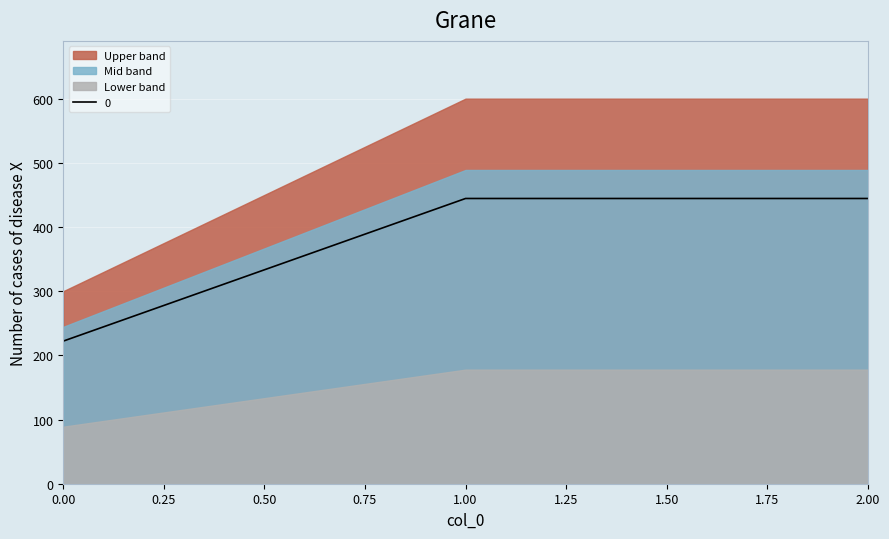

What is the average value?

370.4